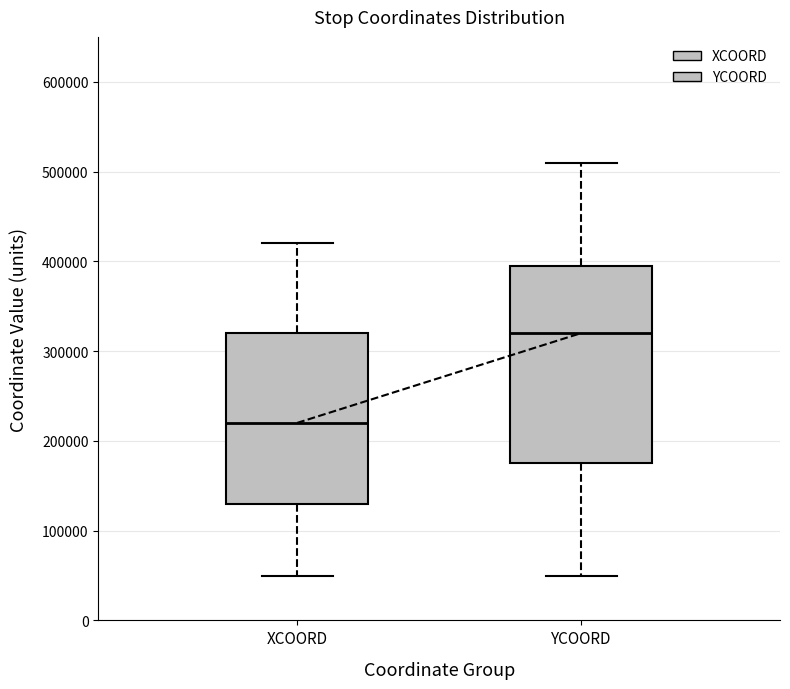

Where does the median line of the box for XCOORD sit on the y-axis? The values are not printed on the chart, so give them approximately, as read against the axis.

220000